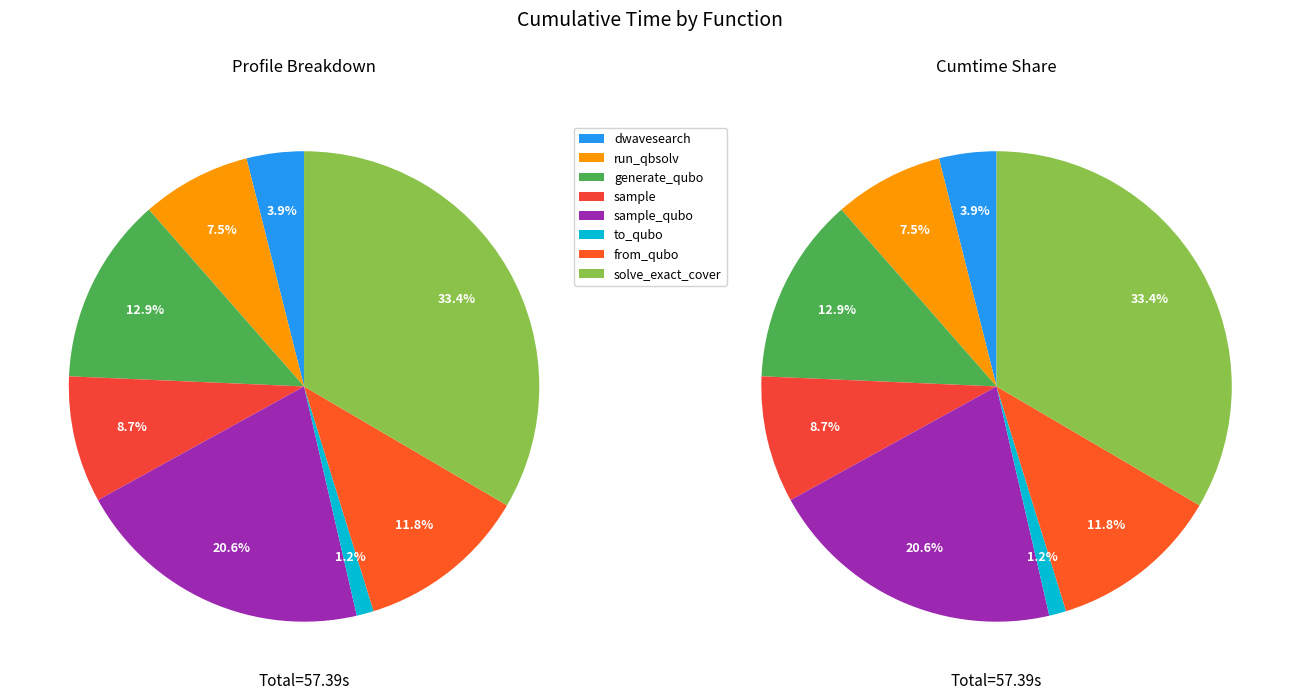

Rank the categories by value from lowest to highest.

to_qubo, dwave_qbsolv.dwavesearch, dwave_qbsolv.qbsolv_binding.run_qbsolv, sample, from_qubo, generate_qubo_numpy_multi_processing, sample_qubo, solve_exact_cover